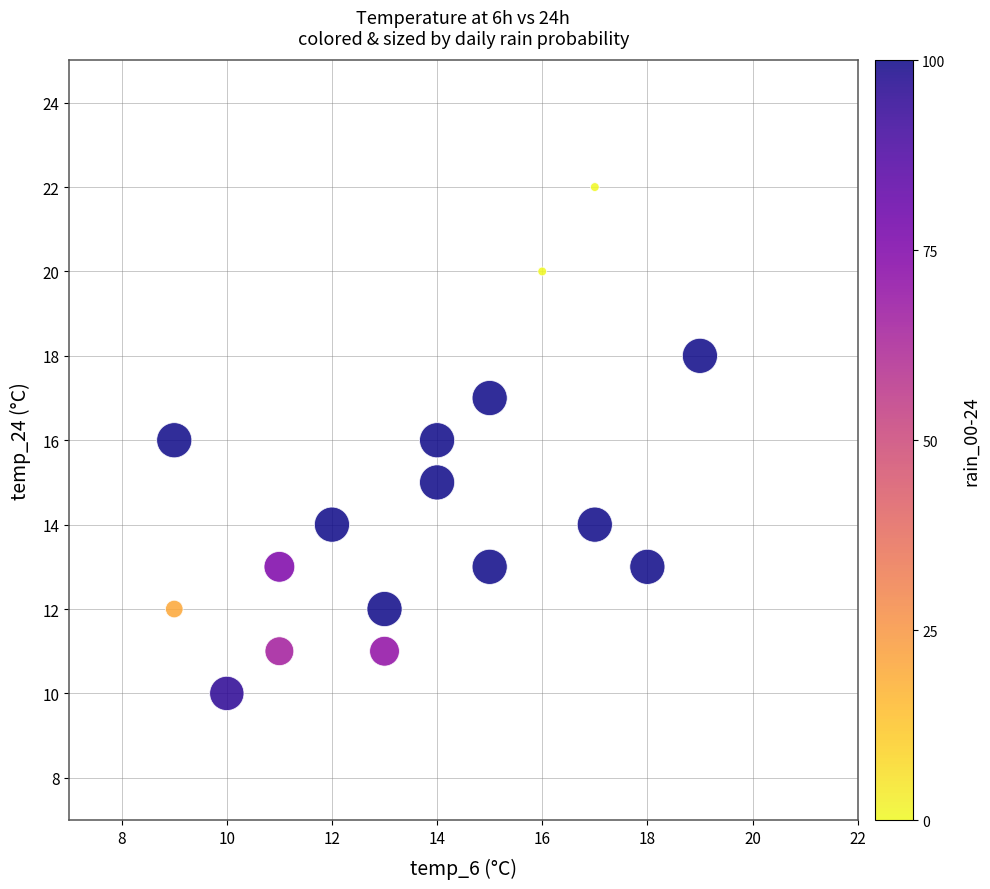

What is the range of Y values (max minus min)?

12